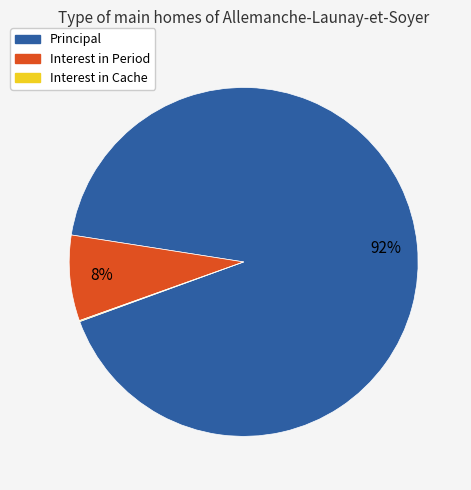

What percentage is the Principal slice, to the nearest percent?

92%